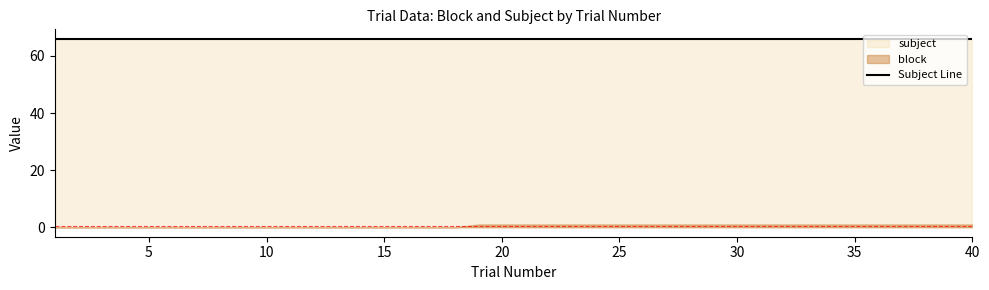

What is the sum of the block values at 6 and 33?

1